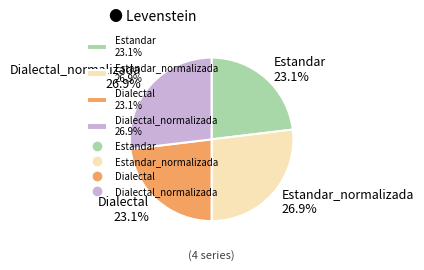

Which has a higher value, Dialectal 23.1% or Estandar_normalizada 26.9%?

Estandar_normalizada 26.9%